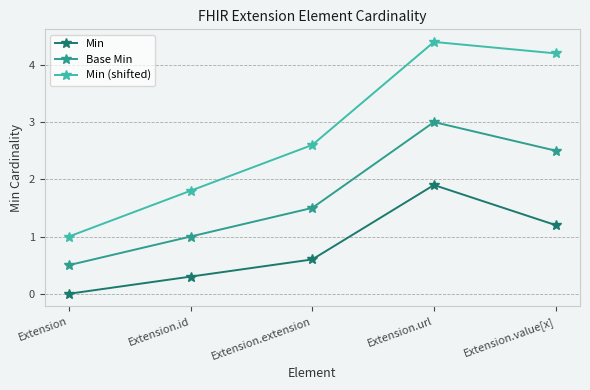

Is it true that Min equals 0.0 at Extension?

True